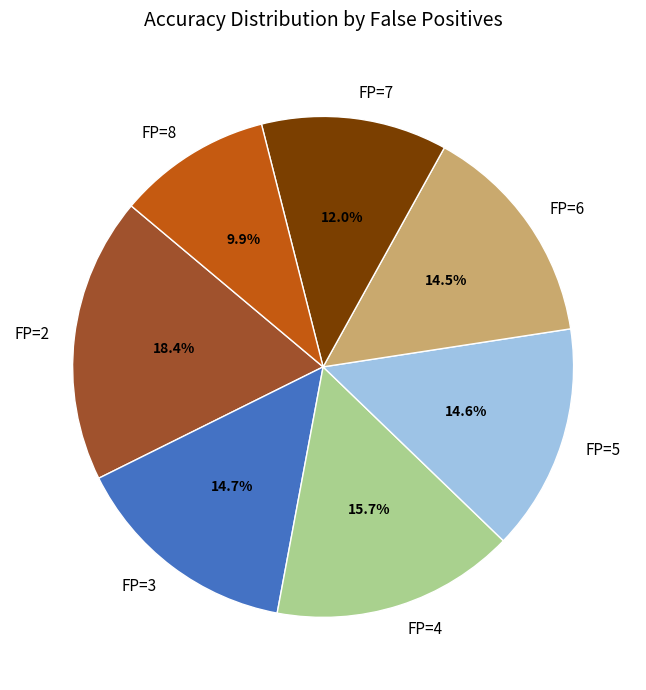

To the nearest percent, what portion does FP=2 represent?

18%